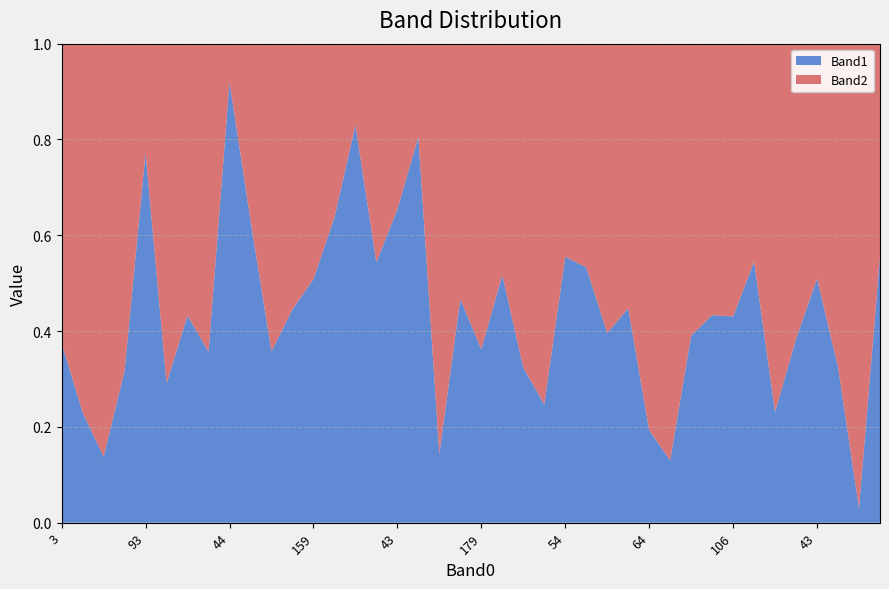

Reading left to right, what are all the values shown in this chart?

Band1: 3=24	111=61	97=27	9=80	93=207	61=74	55=118	167=136	44=207	102=84	61=132	53=106	159=152	189=230	181=210	10=181	43=87	163=157	2=30	220=148	179=139	41=168	191=103	167=38	54=151	198=153	22=154	65=180	64=38	105=26	67=121	183=130	106=174	7=195	161=37	65=89	43=214	108=78	11=5	57=216
Band2: 3=40	111=204	97=169	9=172	93=61	61=180	55=155	167=245	44=18	102=49	61=237	53=132	159=147	189=131	181=43	10=152	43=46	163=38	2=179	220=169	179=245	41=157	191=215	167=116	54=121	198=134	22=235	65=222	64=159	105=174	67=189	183=170	106=230	7=163	161=123	65=143	43=206	108=162	11=160	57=173